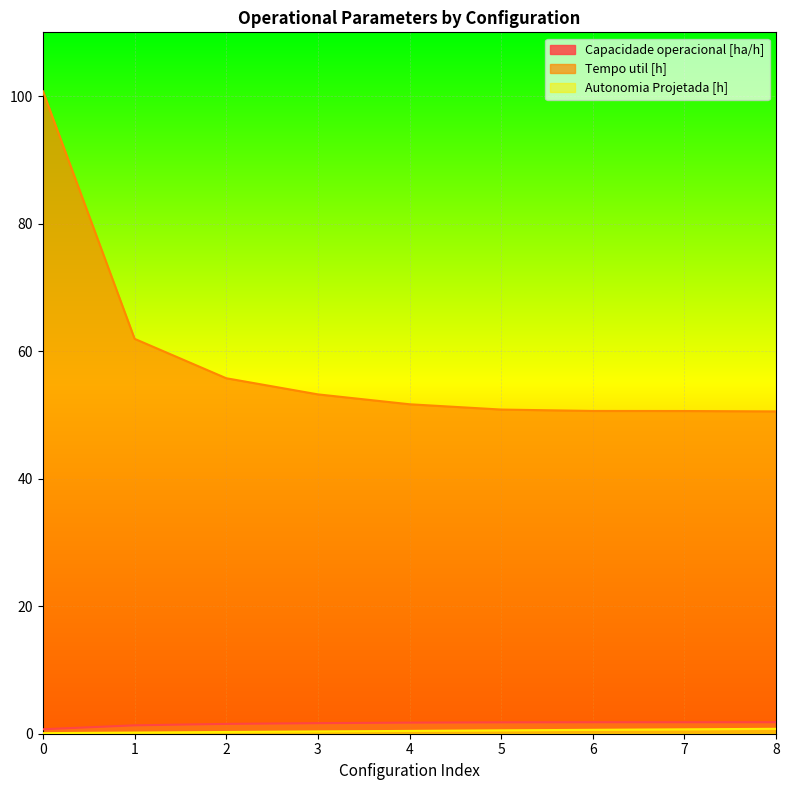

Which series has the largest total across all categories?

Tempo util [h]